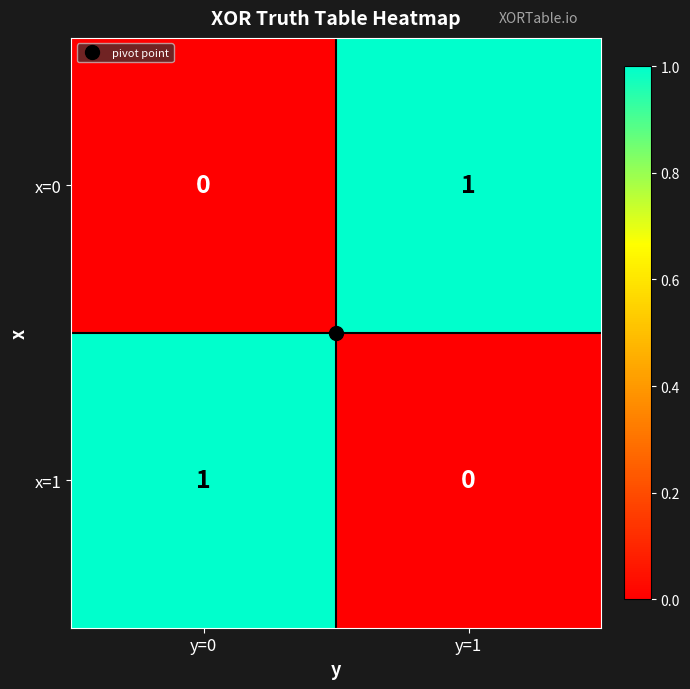

Is the value of x=0 at y=1 greater than the value of x=1 at y=1?

Yes